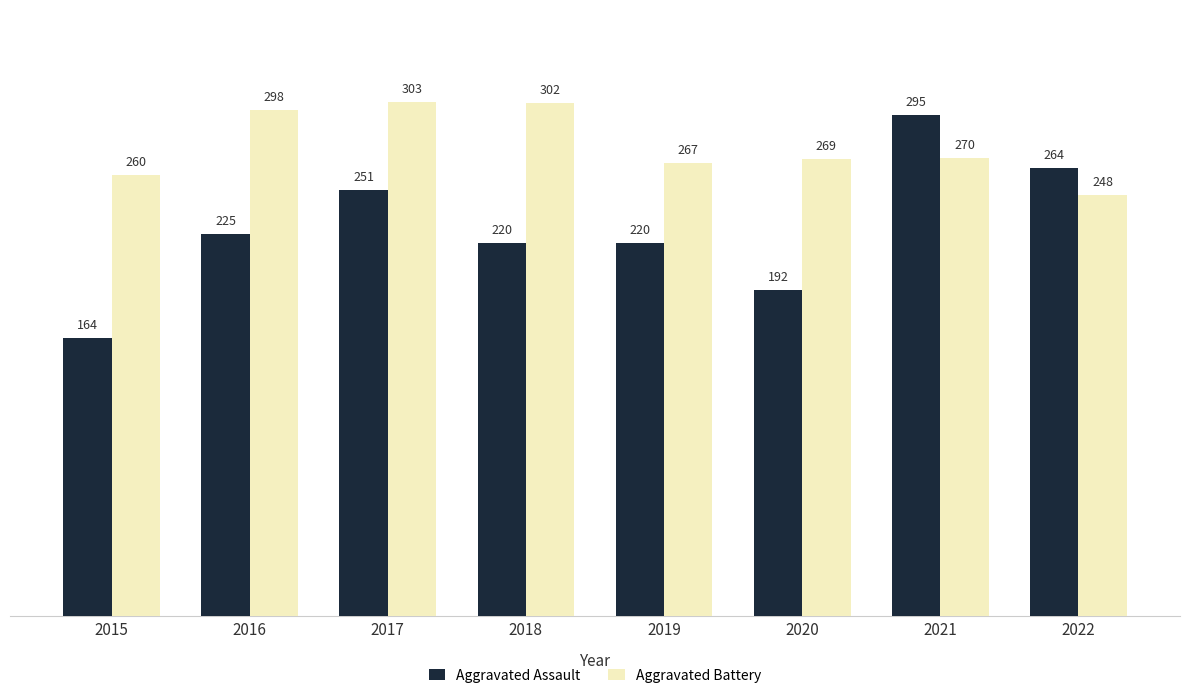

At which label is Aggravated Battery closest to 275?

2021